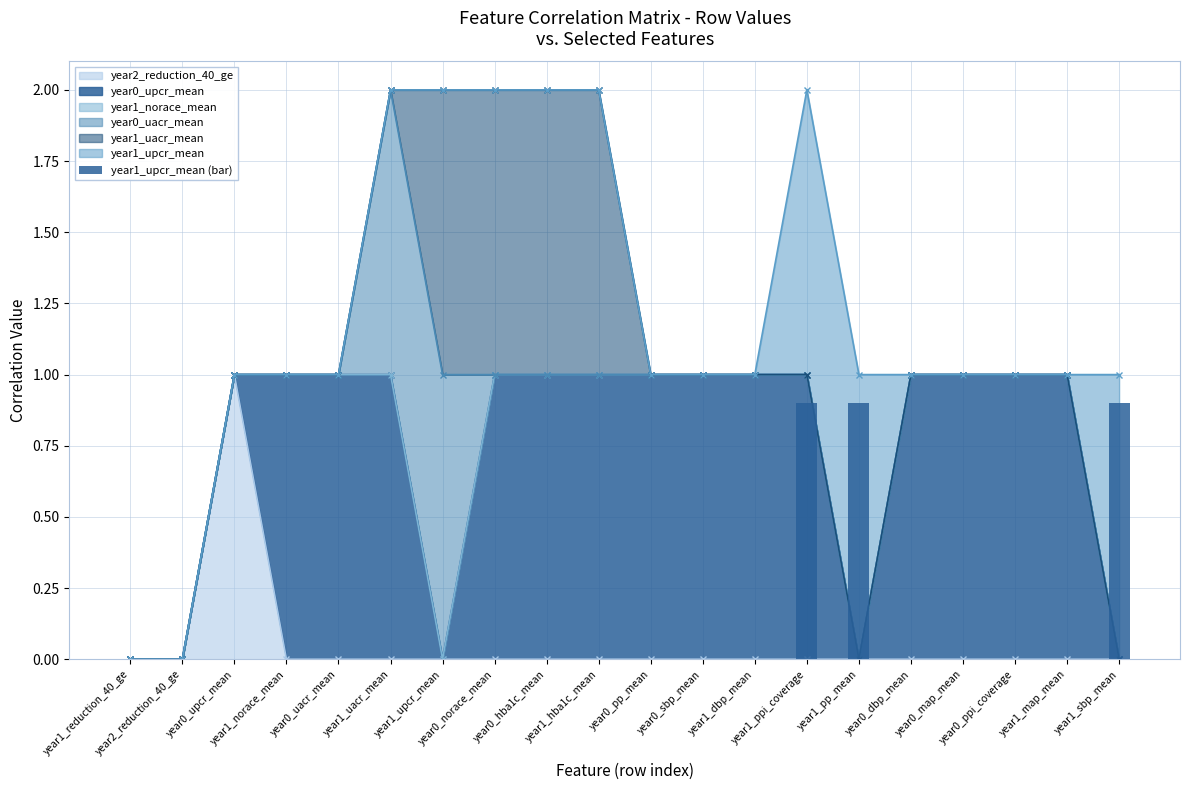

Which has a higher value, year0_pp_mean or year0_norace_mean?

year0_pp_mean